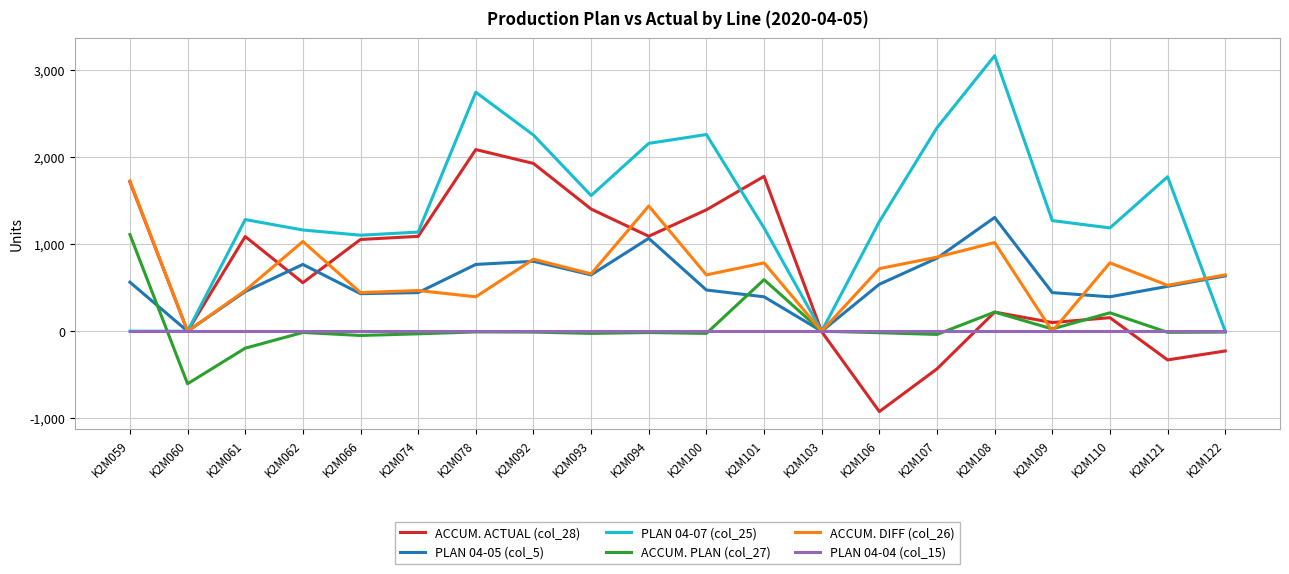

Which label corresponds to the largest value in the chart?

K2M108